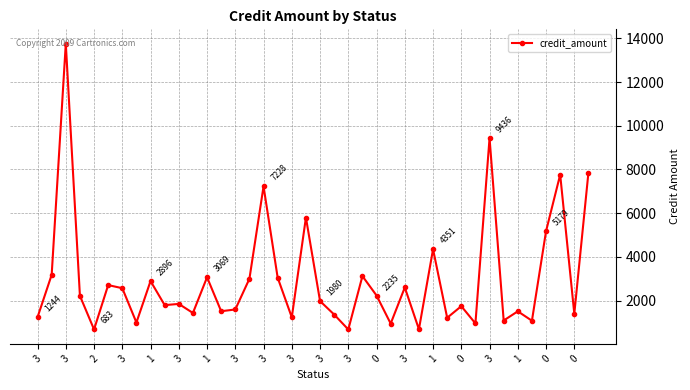

What is the smallest value displayed?

682